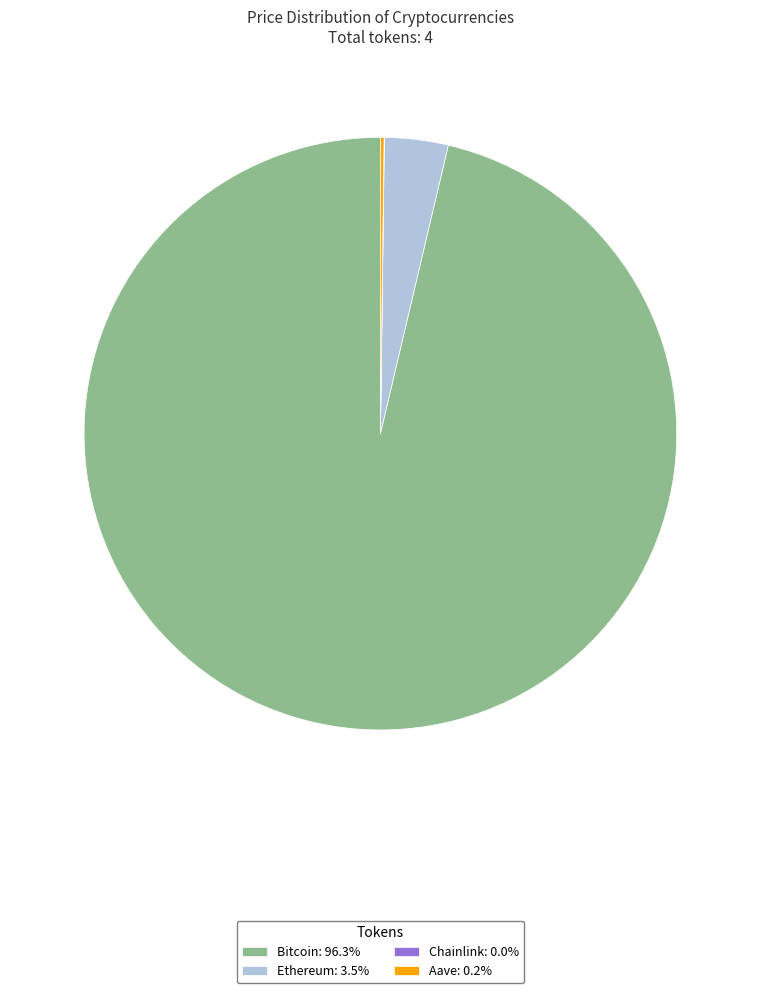

What is the majority slice?

Bitcoin